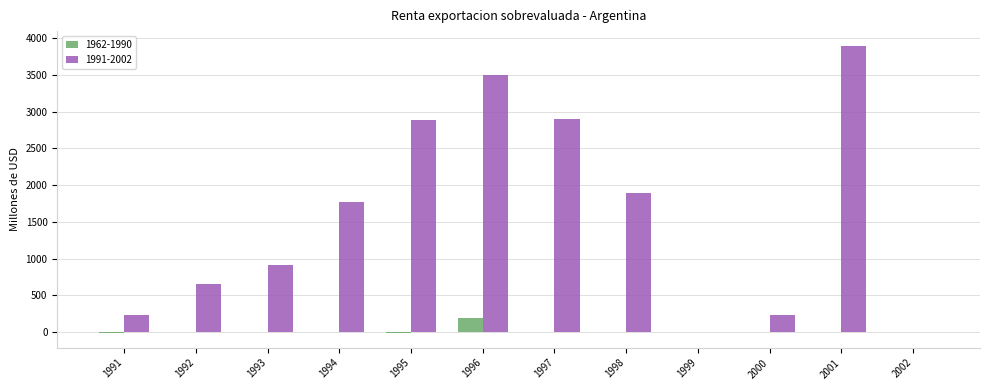

Which category has the highest value in the 1962-1990 series?

1996